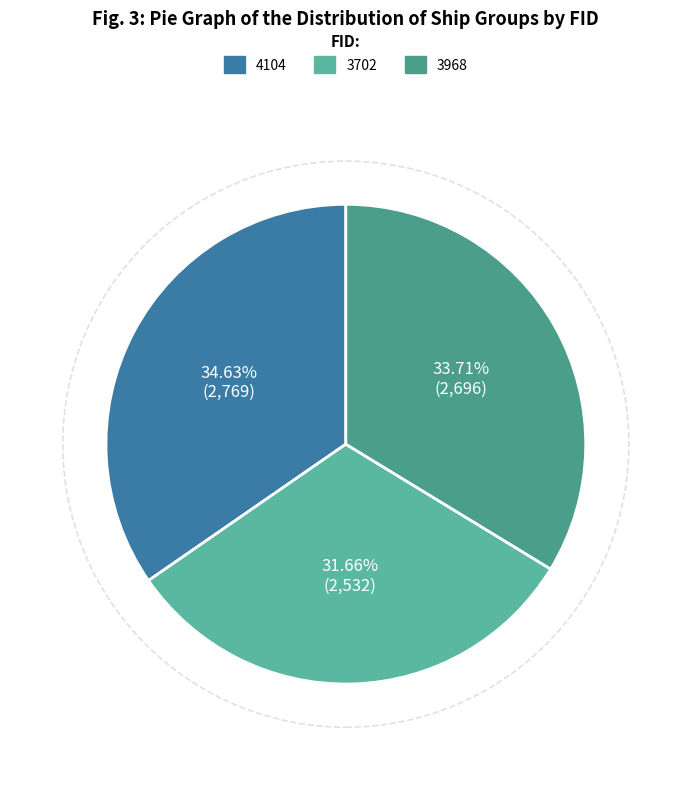

Between 3702 and 3968, which is larger?

3968